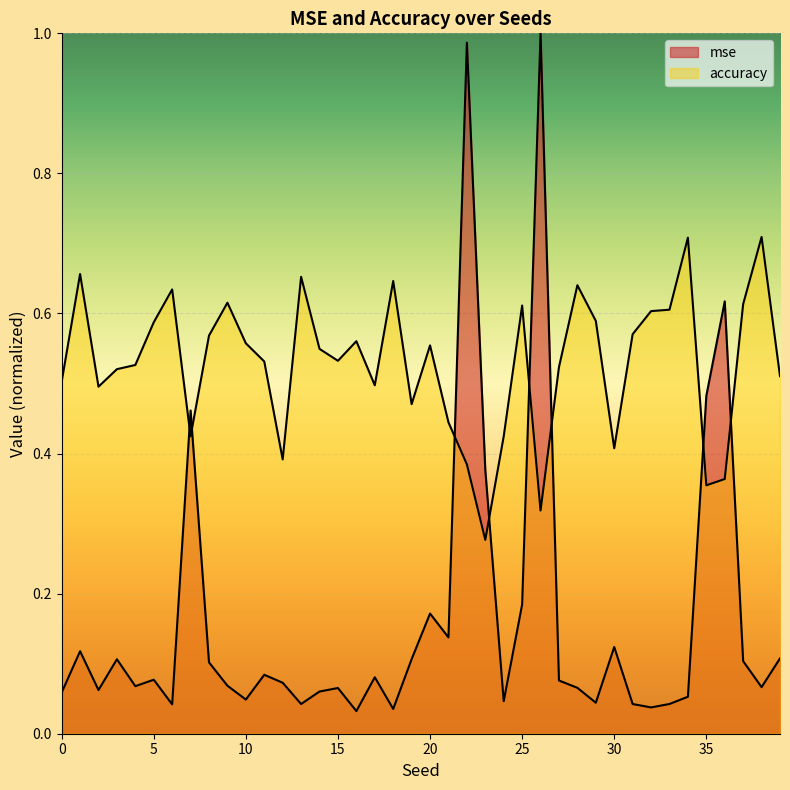

What is the value of the mse point at the 4th from the left?

0.1